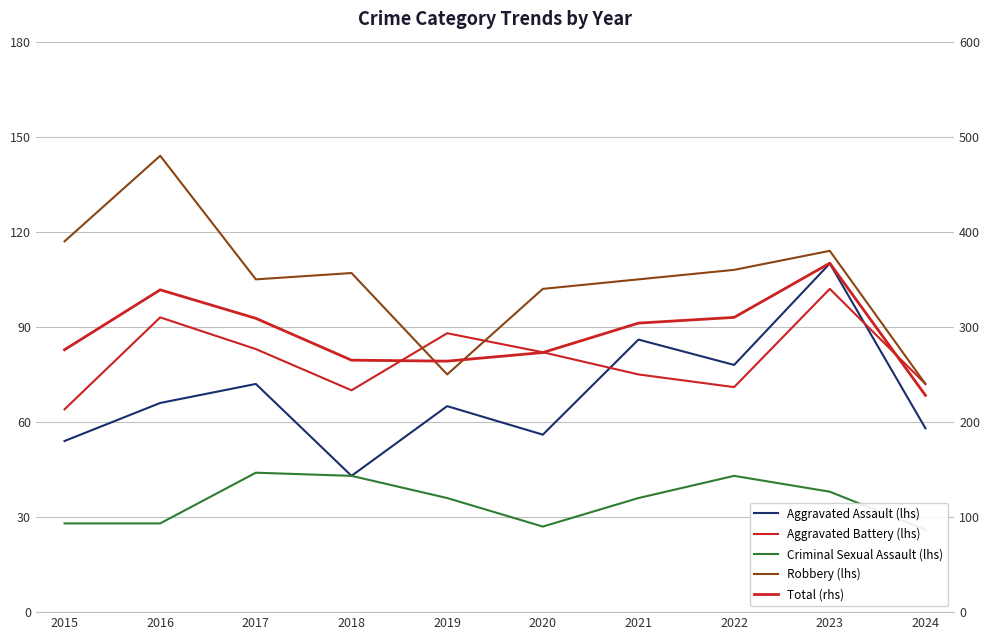

What is the sum of all Aggravated Assault (lhs) values?

688